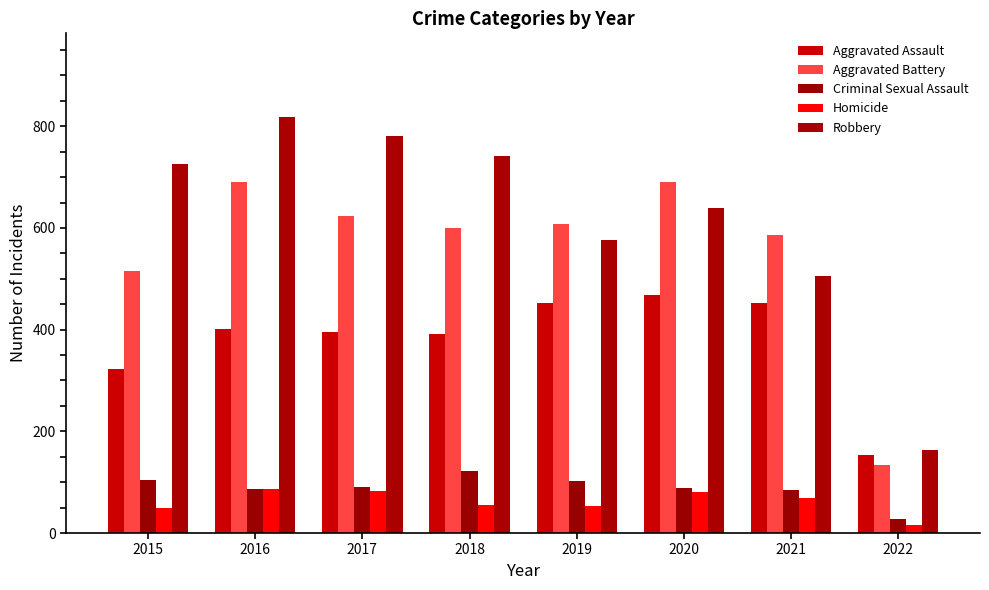

Which category has the highest value in the Robbery series?

2016